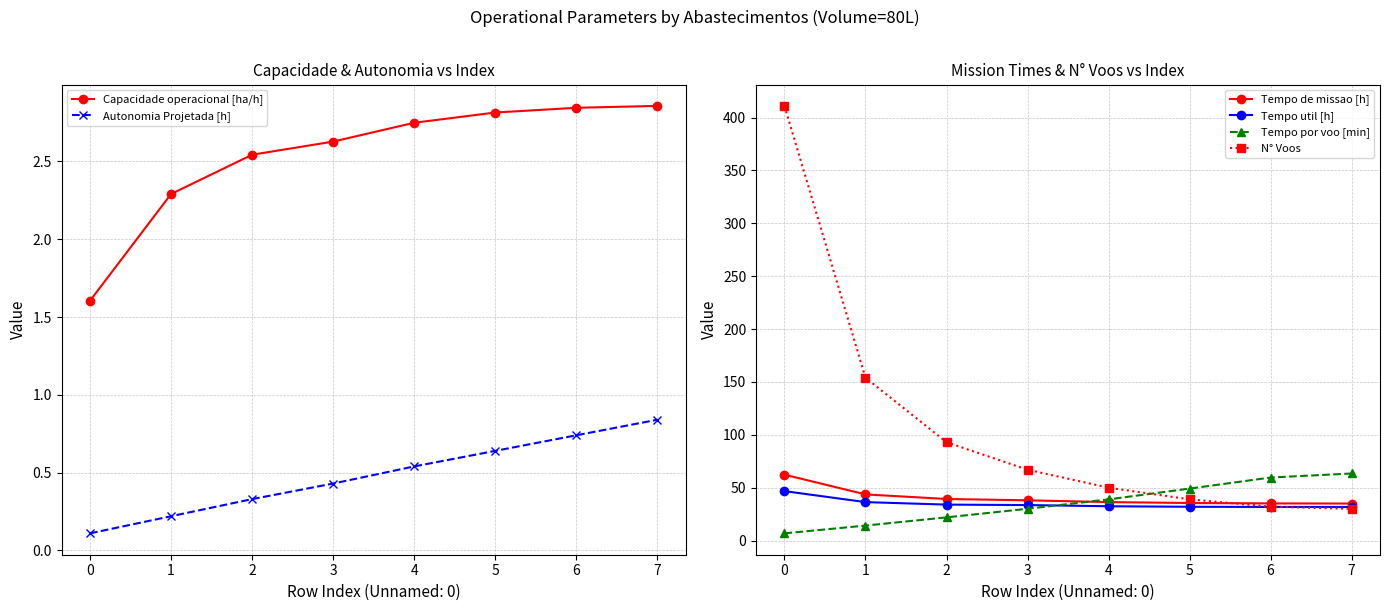

Does the chart have visible grid lines?

Yes